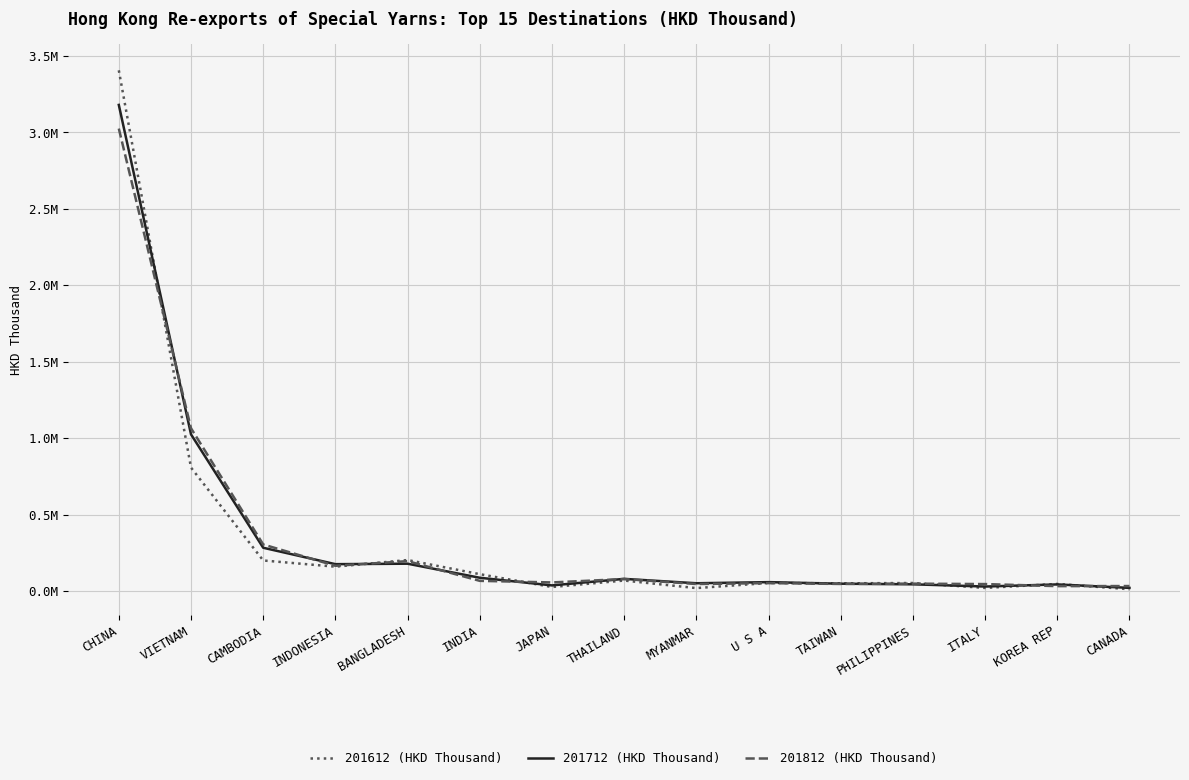

Does the chart have visible grid lines?

Yes